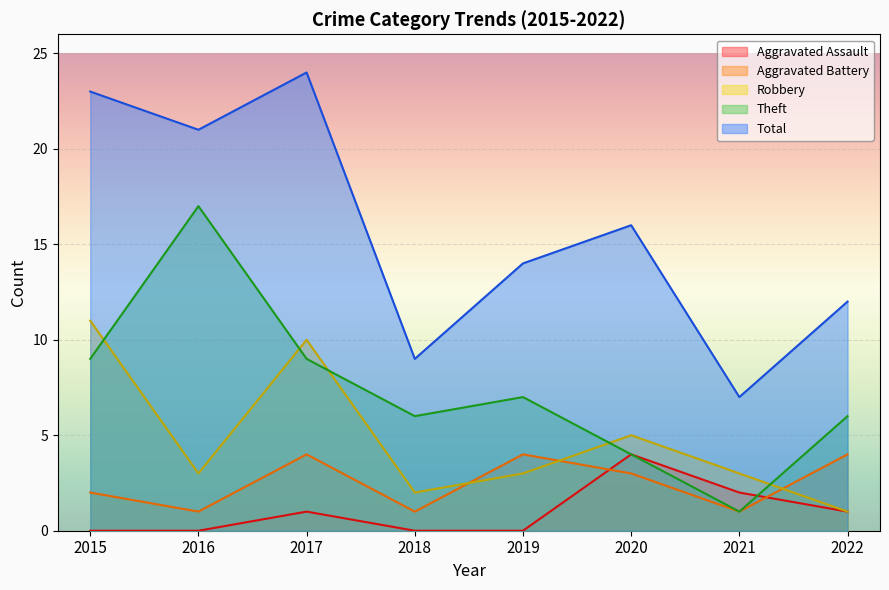

What are all the series names shown in the legend?

Aggravated Assault, Aggravated Battery, Robbery, Theft, Total